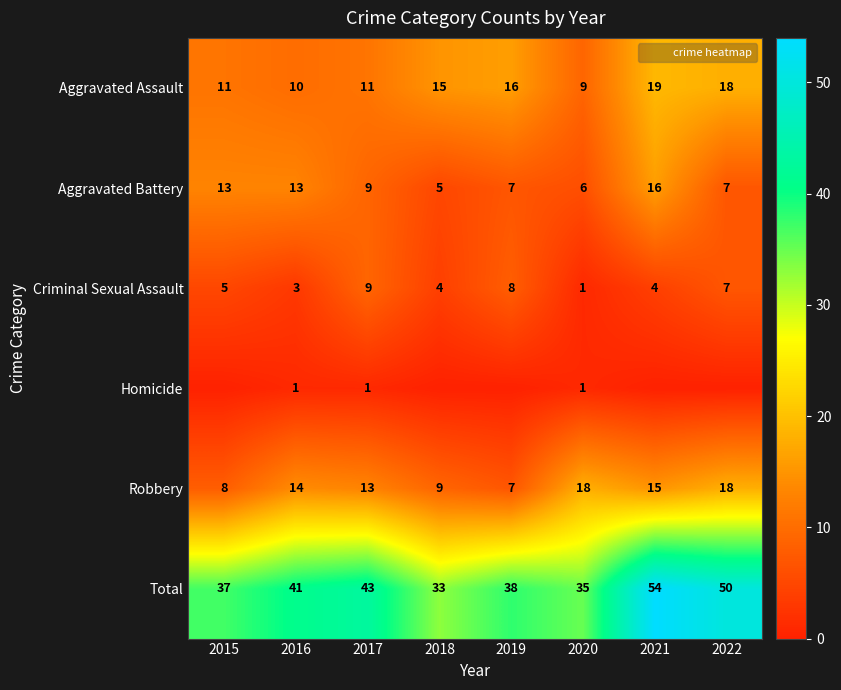

What is the sum of all Aggravated Battery values?

76